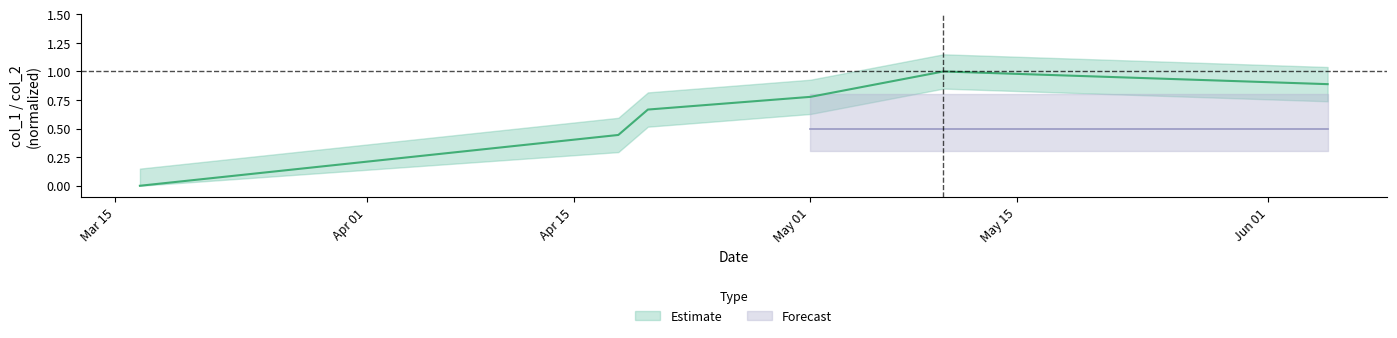

What is the change in value from 1555634852 to 1556671631?

+0.2